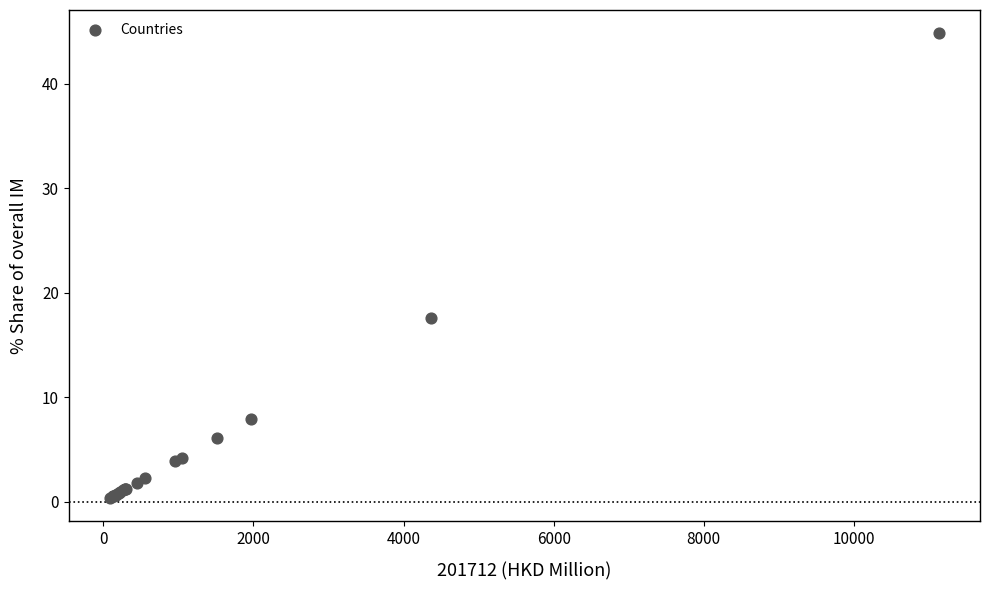

What Y value in the scatter plot is closest to 22?

17.6